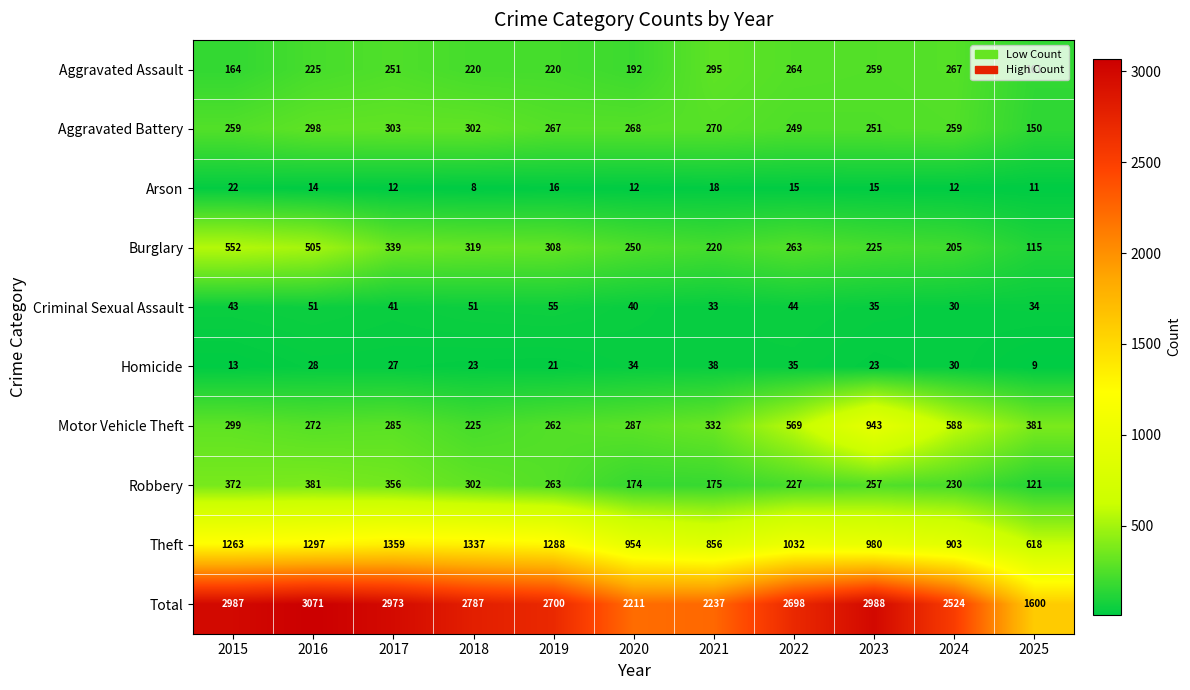

What is the sum of the Robbery values at 2021 and 2023?

432